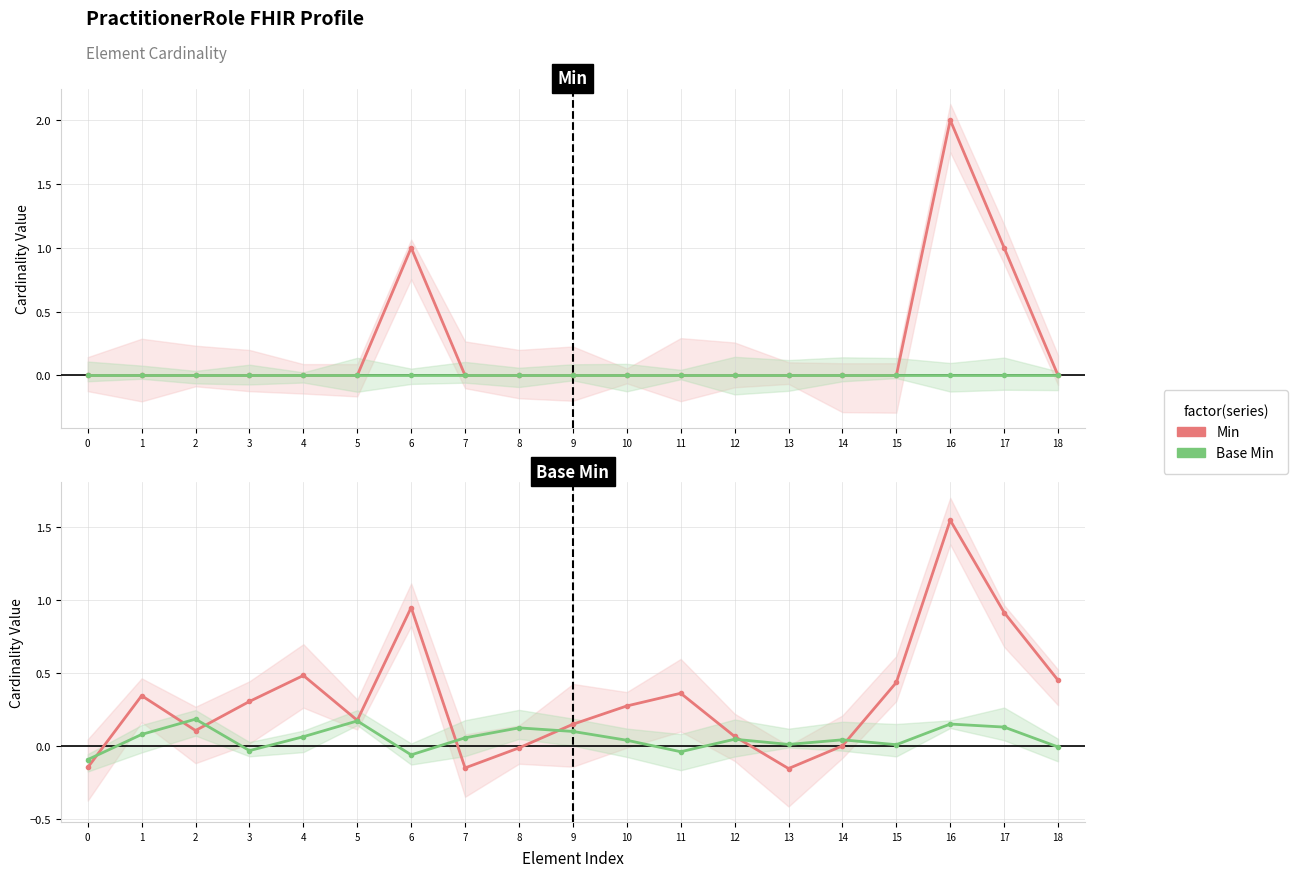

What is the spread (max minus min) of values at 13?

0.2